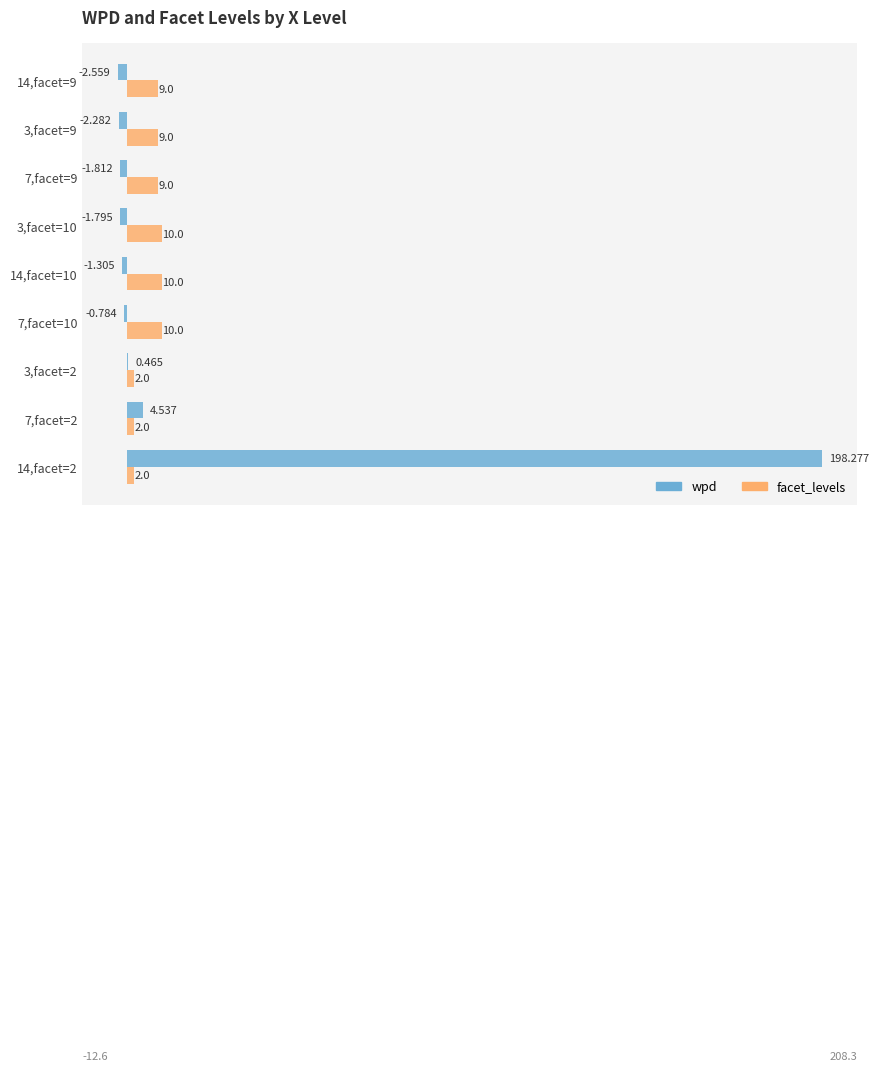

Is the value of wpd at 7,facet=2 greater than the value of facet_levels at 3,facet=10?

No